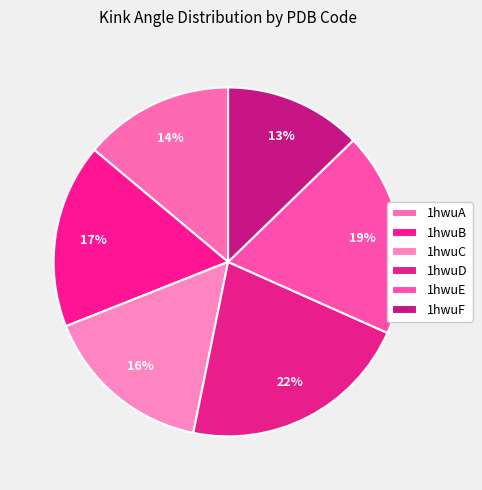

Which category has the biggest portion of the pie?

1hwuD